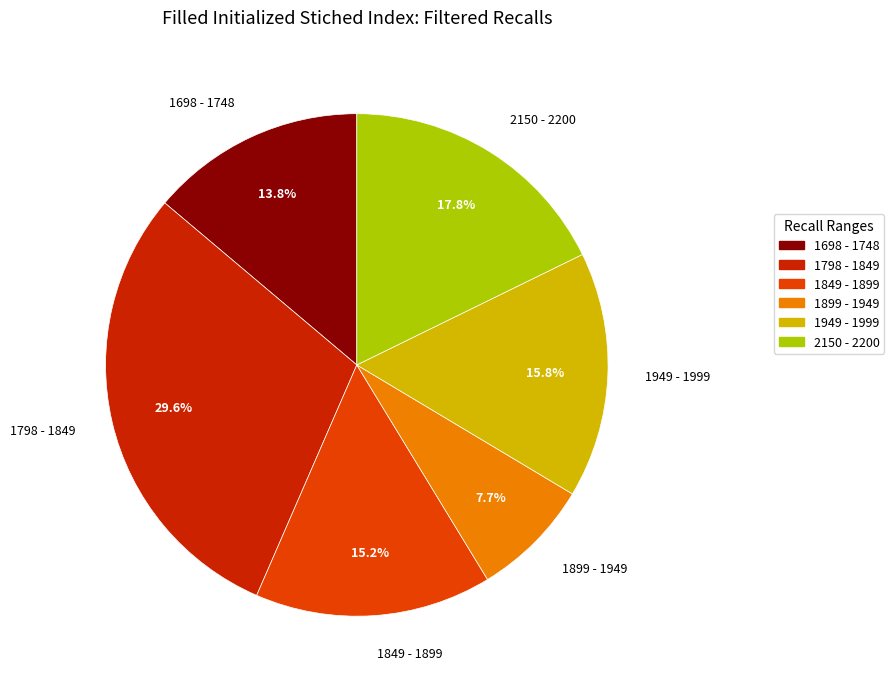

Is there a majority slice in this chart?

No